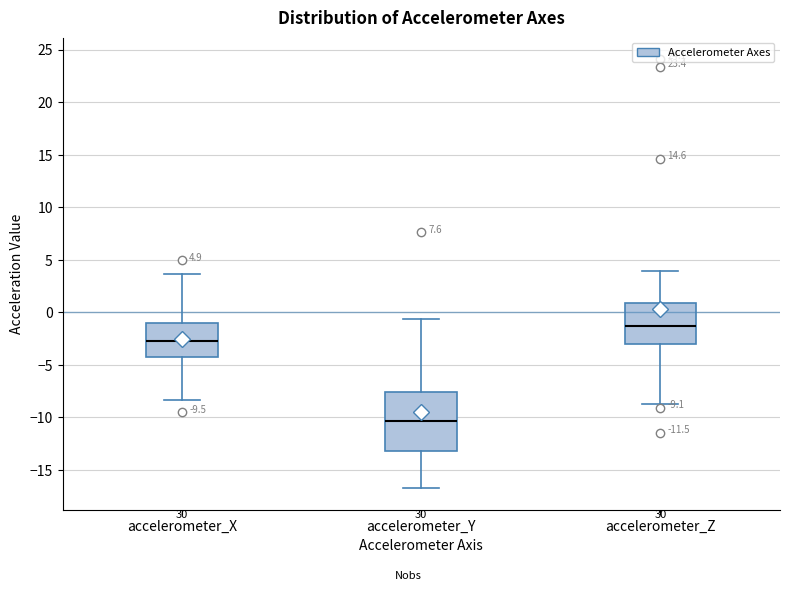

Comparing the boxes themselves (not the whiskers), which one is the tallest?

accelerometer_Y